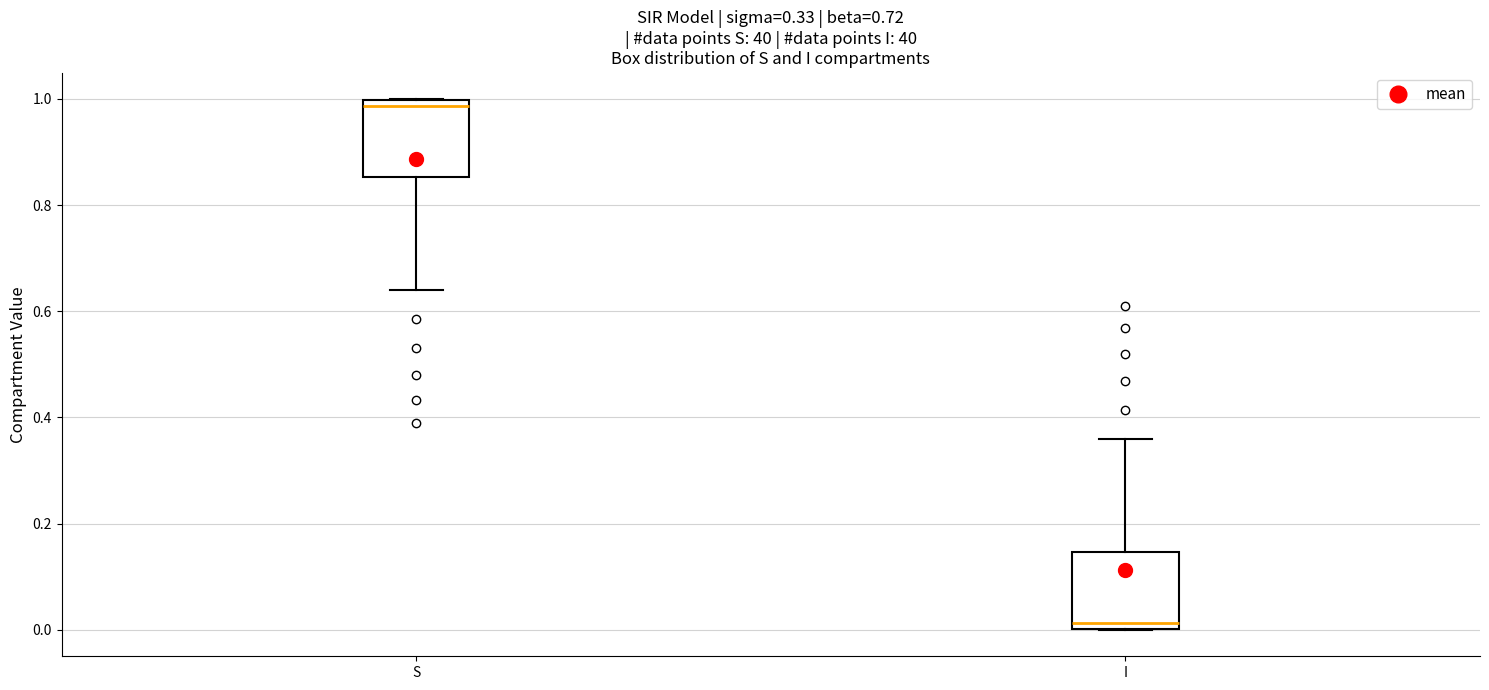

Which box has the highest median line?

S